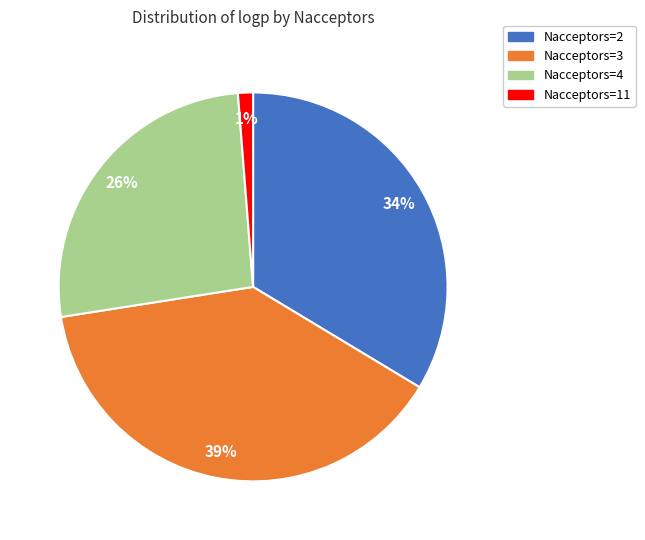

What is the largest slice in the pie chart?

Nacceptors=3